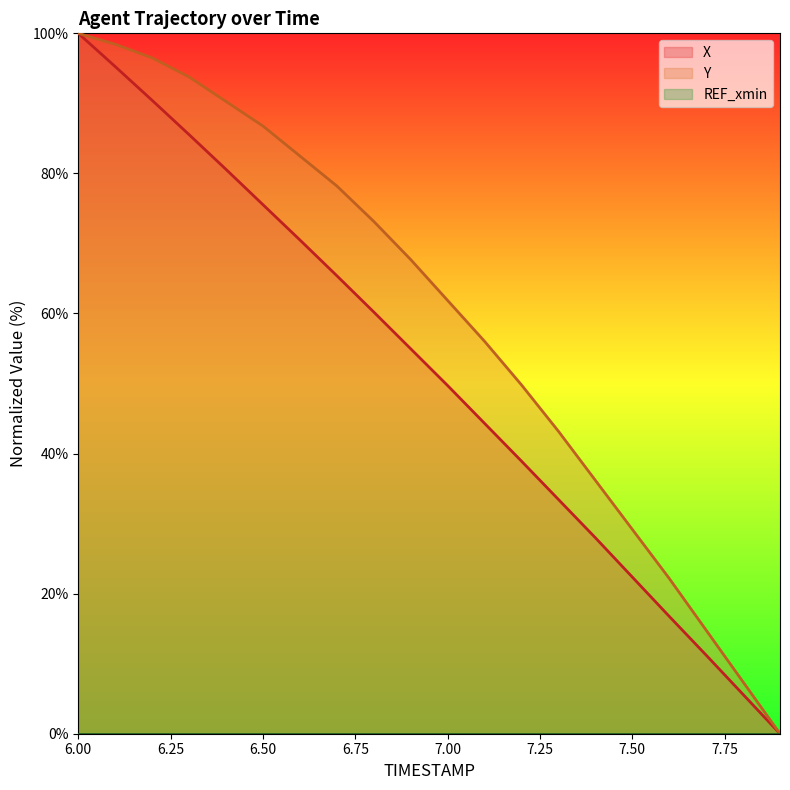

True or false: Y and X intersect in this chart.

False